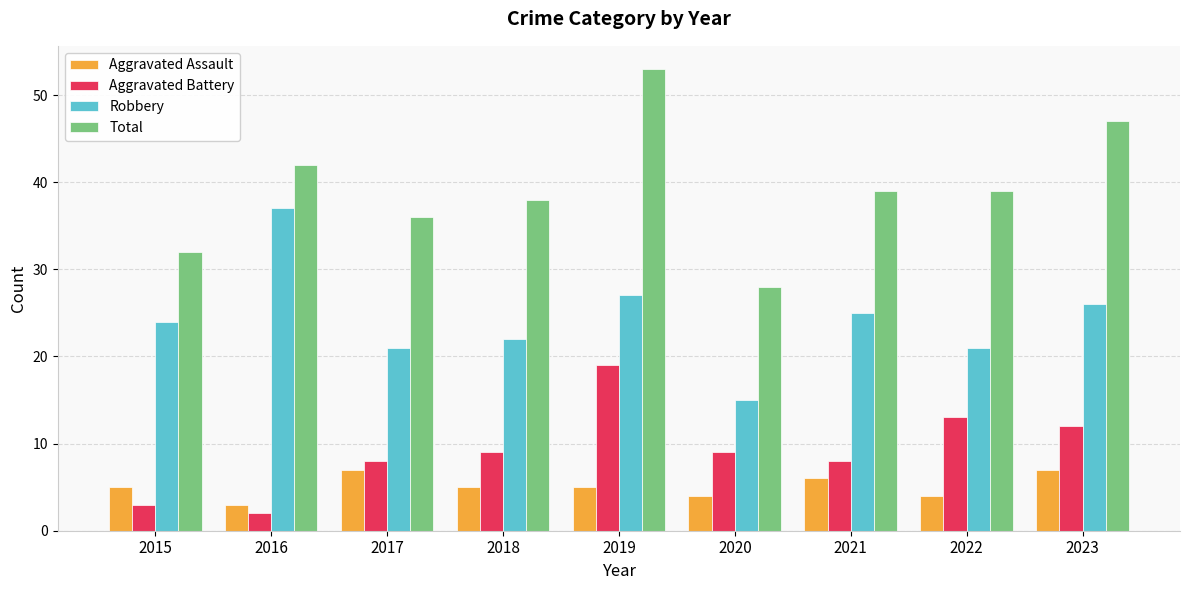

What are all the series names shown in the legend?

Aggravated Assault, Aggravated Battery, Robbery, Total